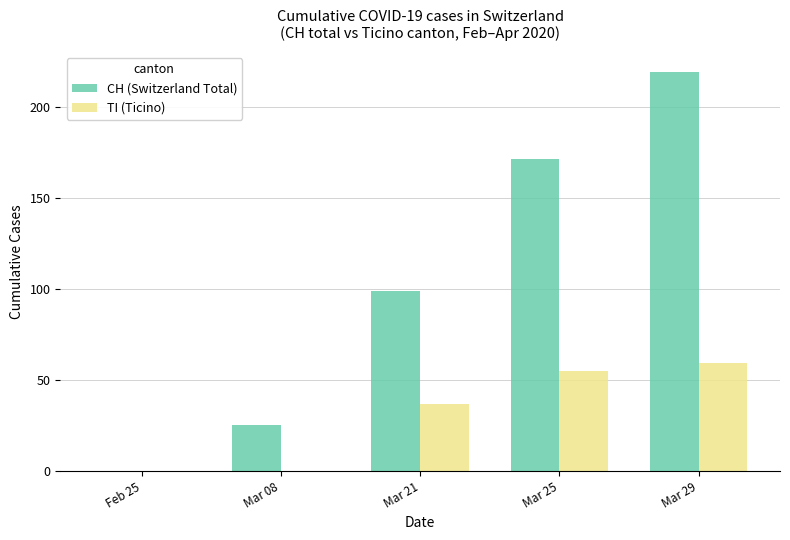

The value of TI (Ticino) at Mar 29 is 95. True or false?

False